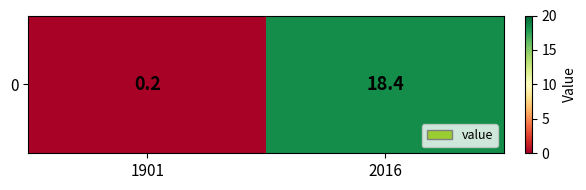

What is the smallest value displayed?

0.2